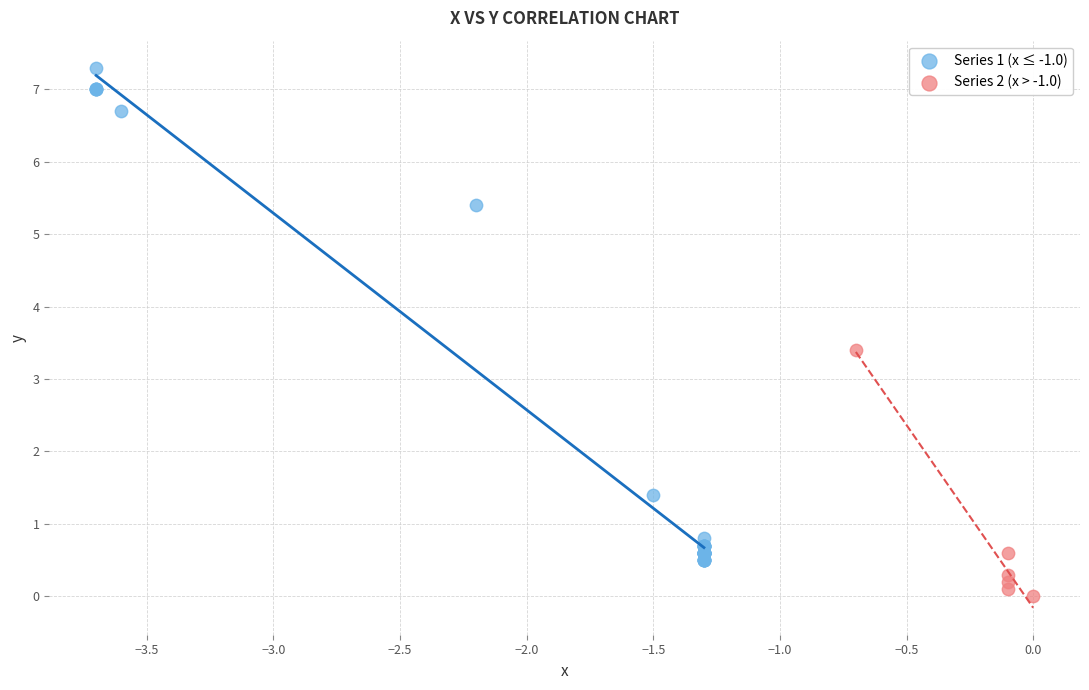

Which series has the widest spread of Y values?

Series 1 (x ≤ -1.0)